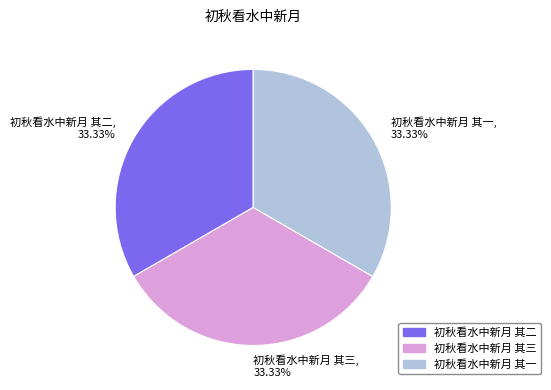

Is 初秋看水中新月 其二, 33.33% the majority of the pie?

No